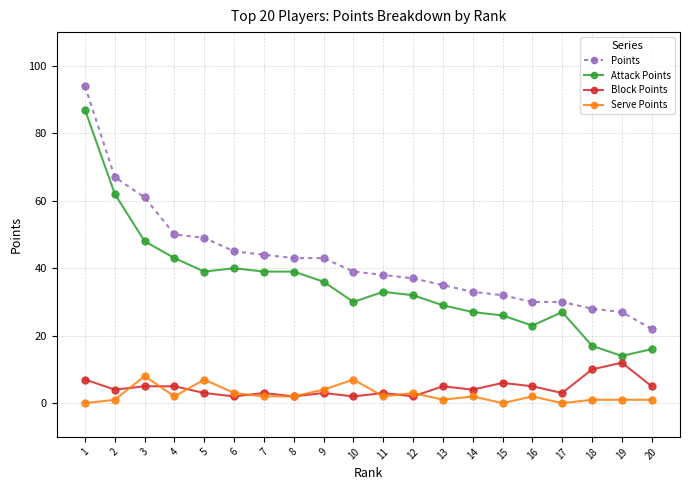

How many lines are shown in the chart?

4